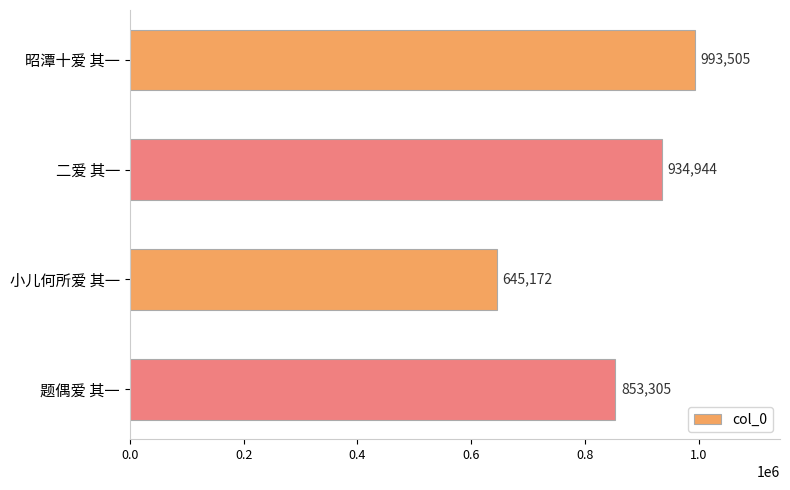

True or false: the data shows 1696918 at 昭潭十爱 其一.

False